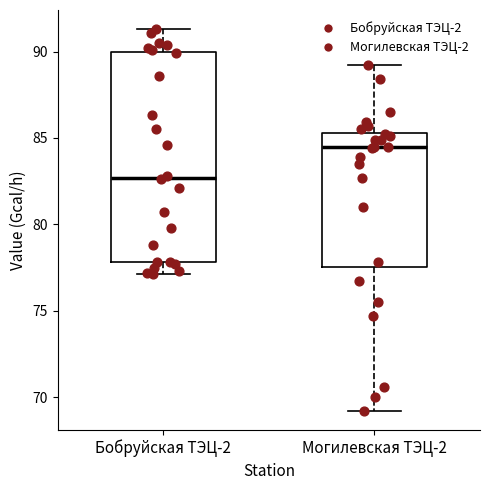

Reading left to right, read every box against the y-axis: the position of its median line, the range the box covers, and the ends of its whiskers. The values are not printed on the chart, so give them approximately, as read against the axis.

Бобруйская ТЭЦ-2: median 82.5, box 78.0 to 90.0, whiskers 77.0 to 91.5
Могилевская ТЭЦ-2: median 84.5, box 77.5 to 85.5, whiskers 69.0 to 89.0